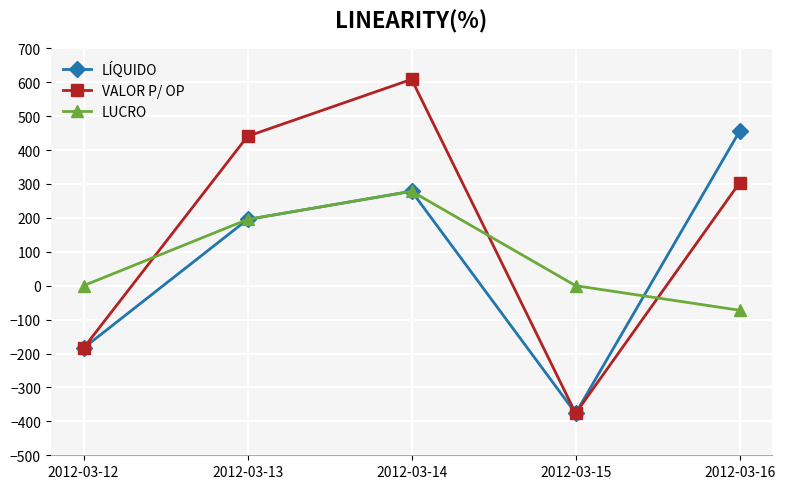

Count the number of categories in the chart.

5